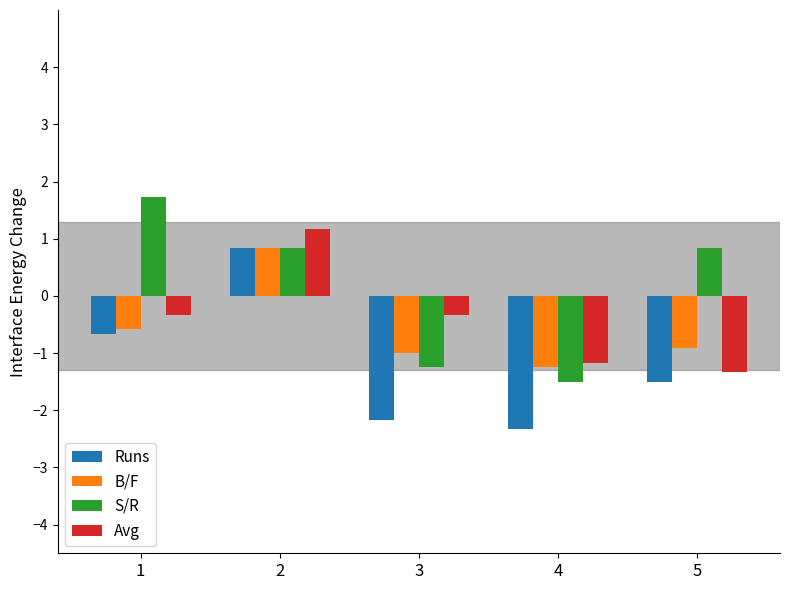

Reading left to right, what are all the values shown in this chart?

Runs: -0.7	0.8	-2.2	-2.3	-1.5
B/F: -0.6	0.8	-1.0	-1.2	-0.9
S/R: 1.7	0.8	-1.2	-1.5	0.8
Avg: -0.3	1.2	-0.3	-1.2	-1.3